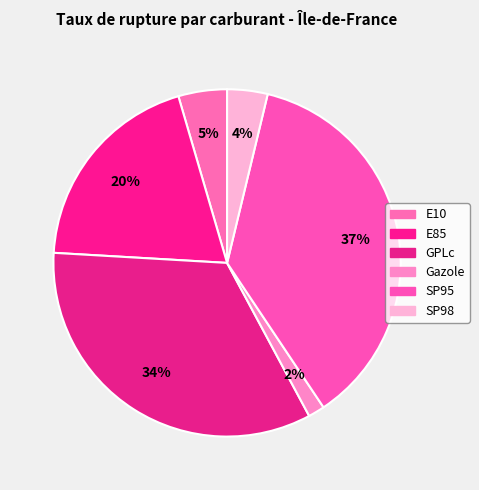

Is it true that E10 is 5% of the pie?

True